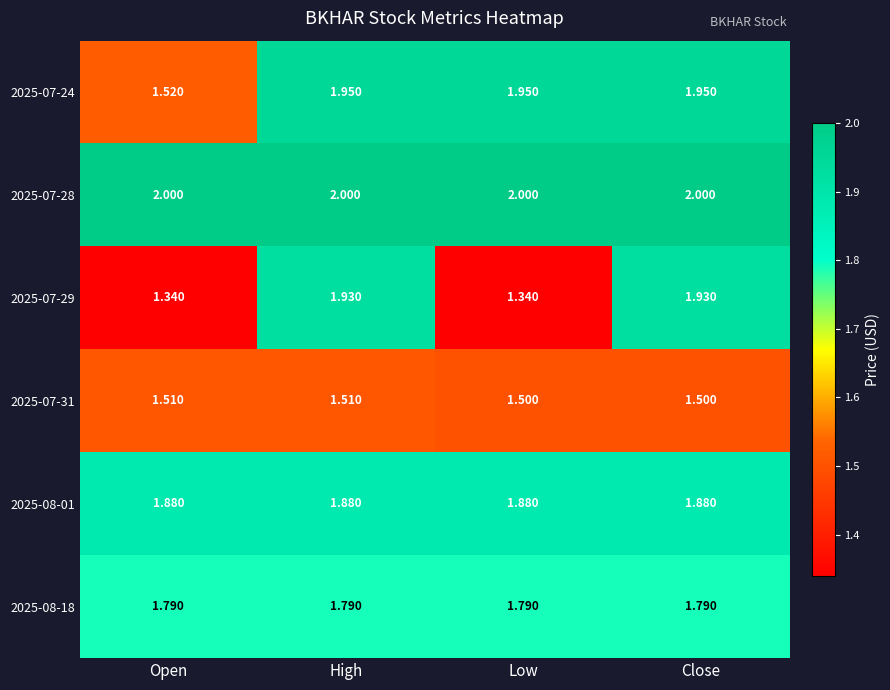

Is the value of 2025-08-18 at Low greater than the value of 2025-07-28 at Low?

No